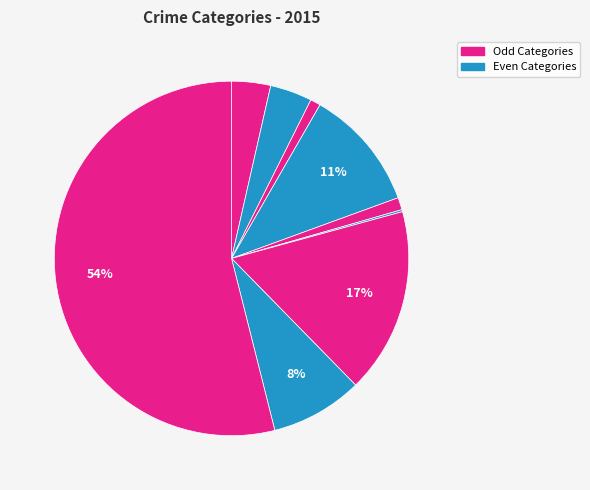

How many slices are in this pie chart?

9